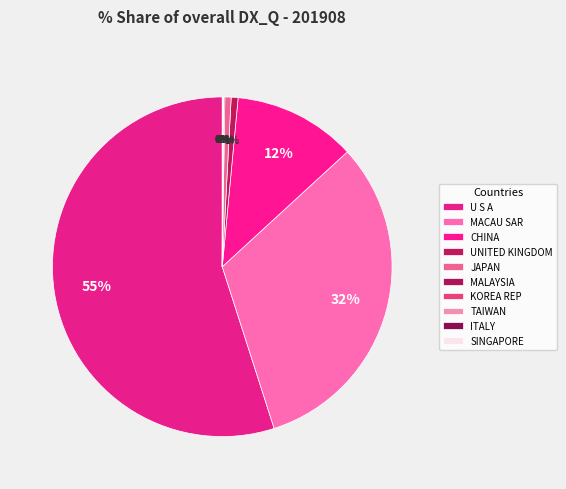

To the nearest percent, what is the average slice percentage?

10%